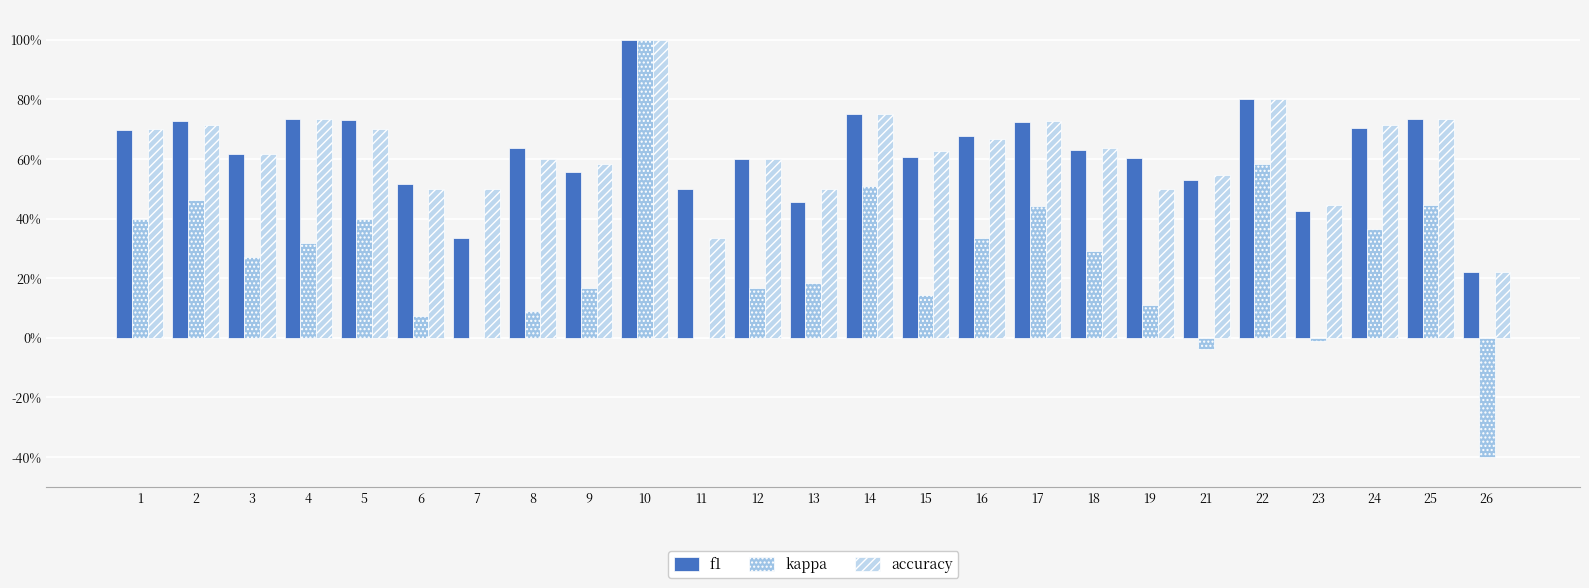

Are the bars grouped side by side (vs. stacked)?

Yes